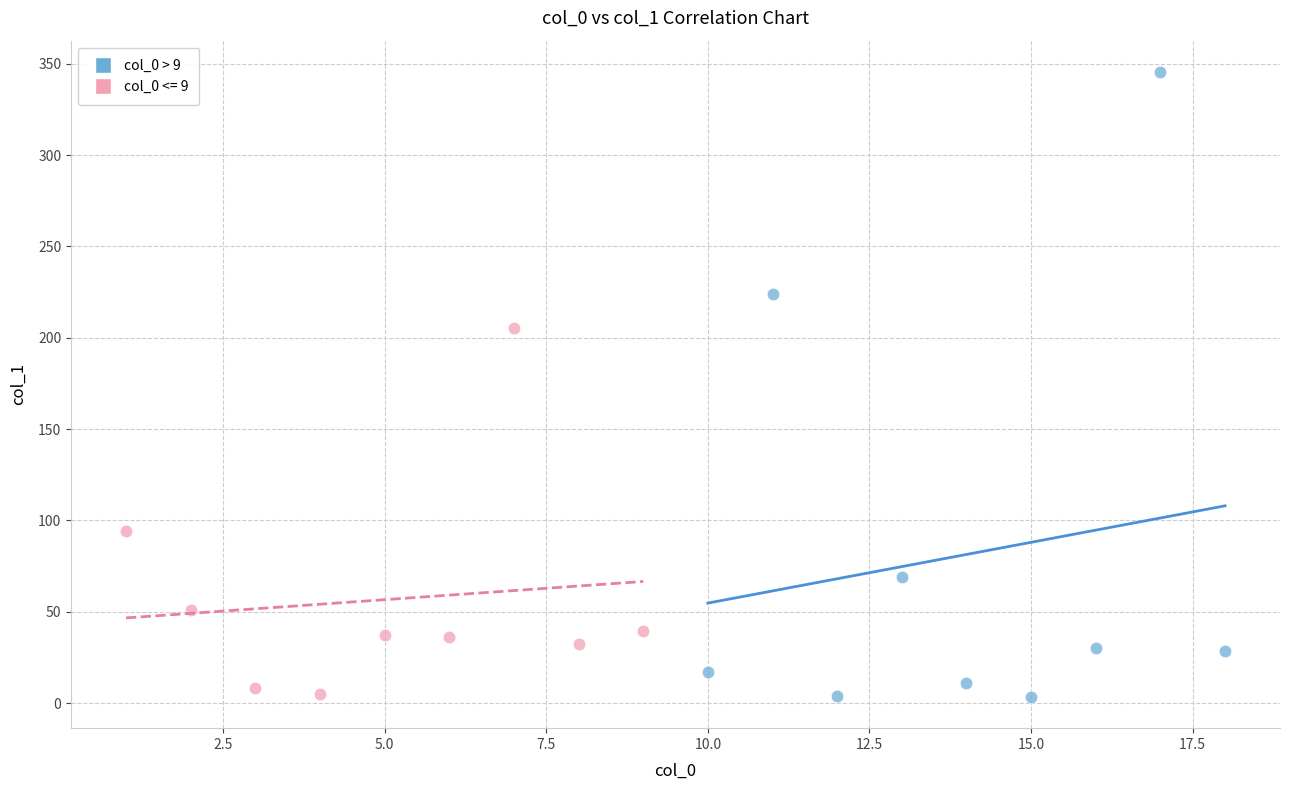

Which series reaches the maximum Y coordinate?

col_0 > 9